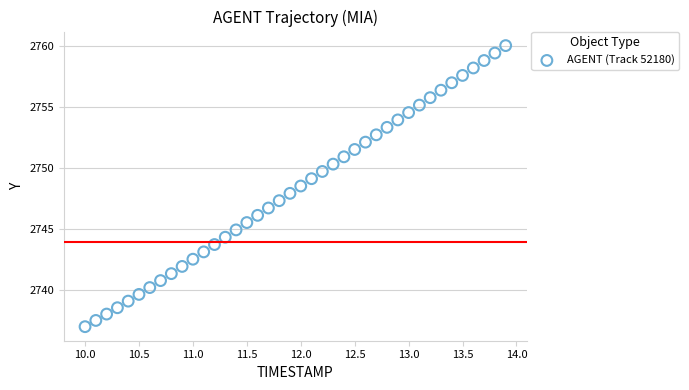

What is the range of X values (max minus min)?

3.9